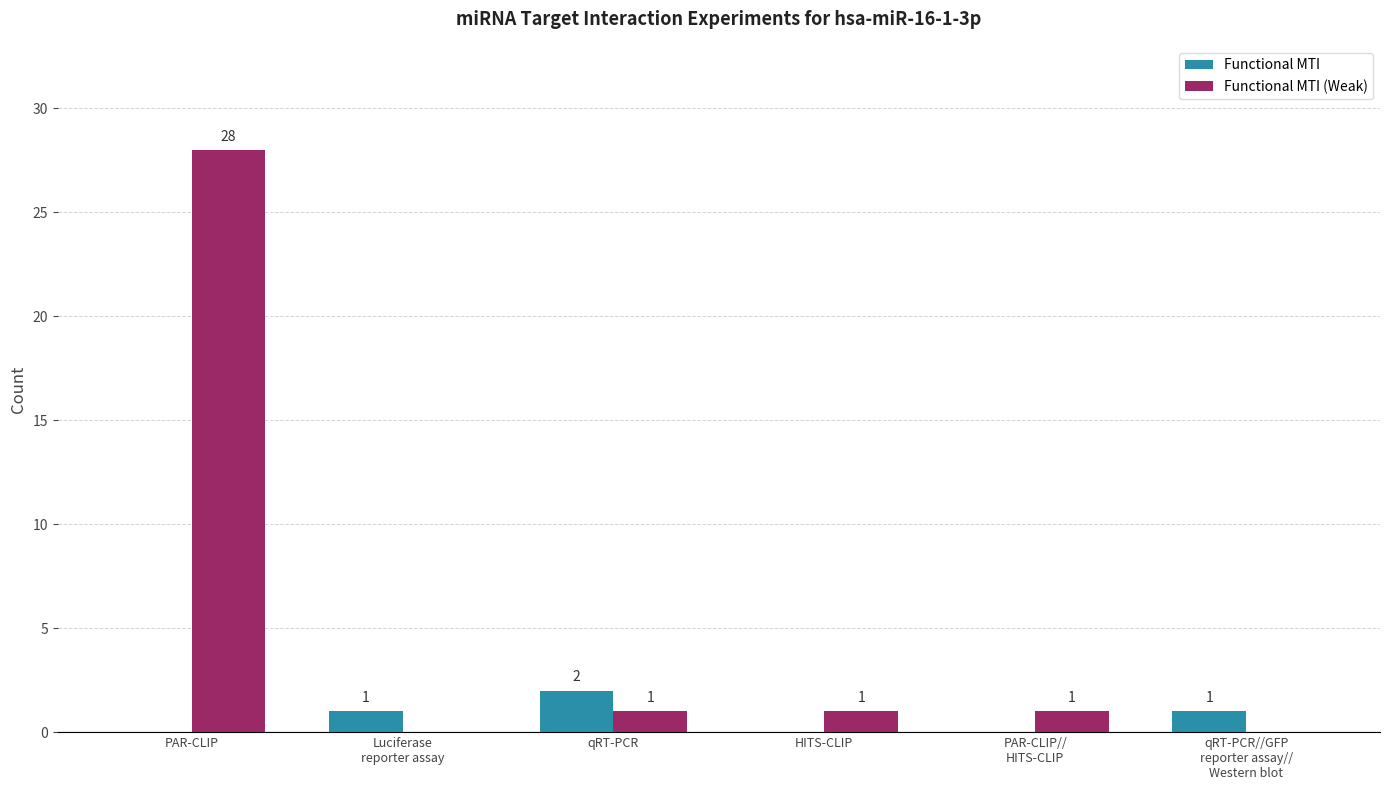

The Functional MTI (Weak) series shows 39 at PAR-CLIP. True or false?

False